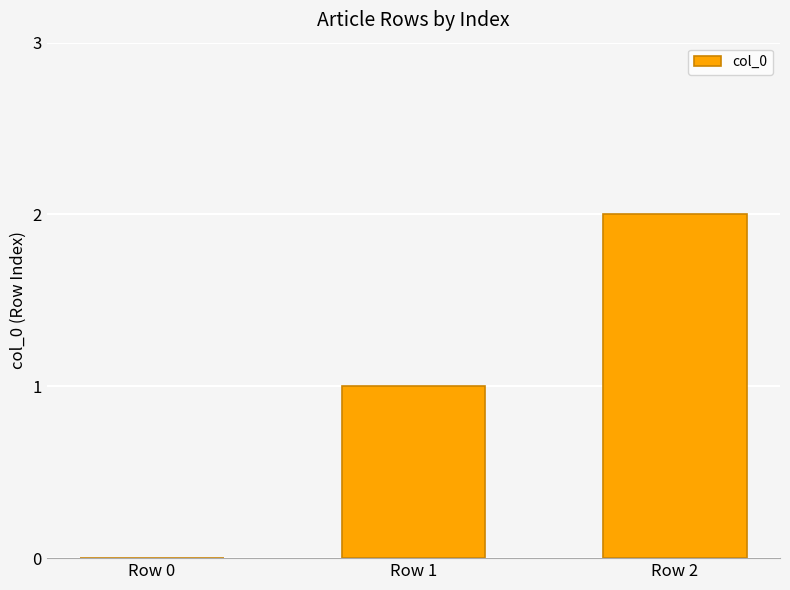

What is the change in value from Row 0 to Row 1?

+1